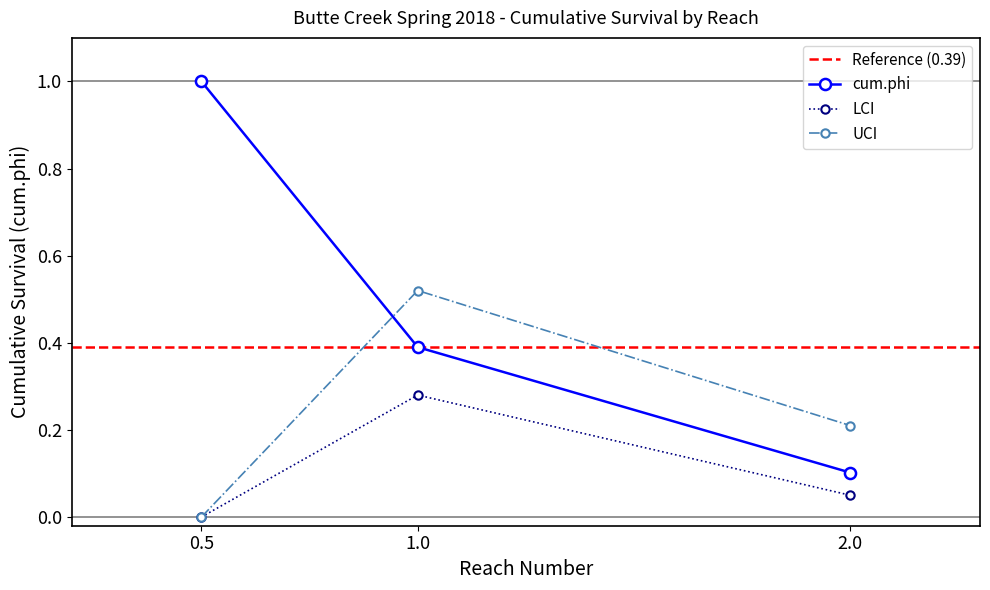

Reading left to right, list all the values displayed in this chart.

cum.phi: 1.0	0.4	0.1
LCI: 0.0	0.3	0.1
UCI: 0.0	0.5	0.2